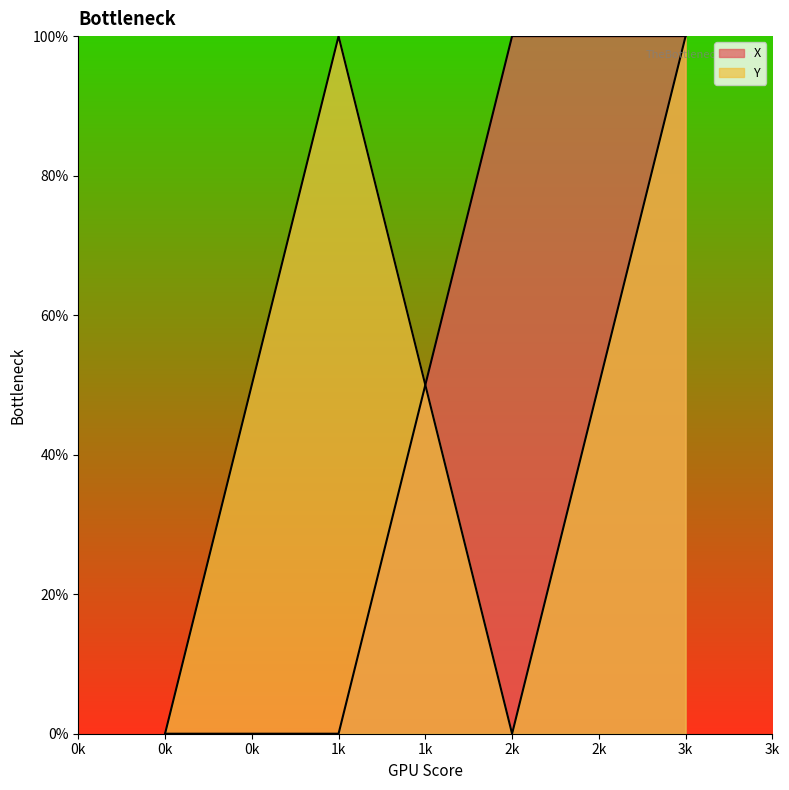

Reading left to right, list all the values displayed in this chart.

X: 0k=0.0	1k=0.0	2k=100.0	3k=100.0
Y: 0k=0.0	1k=100.0	2k=0.0	3k=100.0